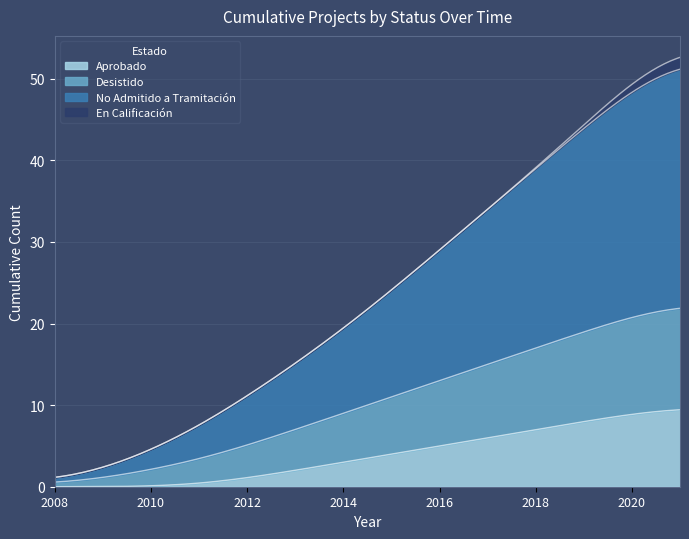

What are all the series names shown in the legend?

Aprobado, Desistido, No Admitido a Tramitación, En Calificación